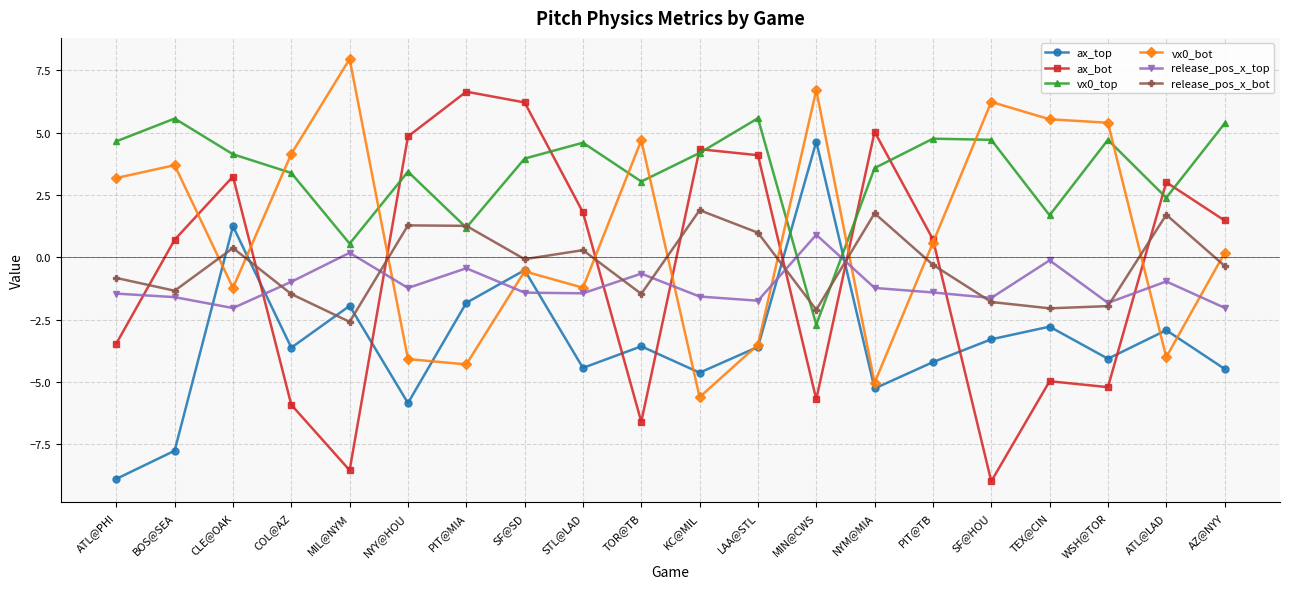

How many interior local peaks does the ax_bot series have?

6